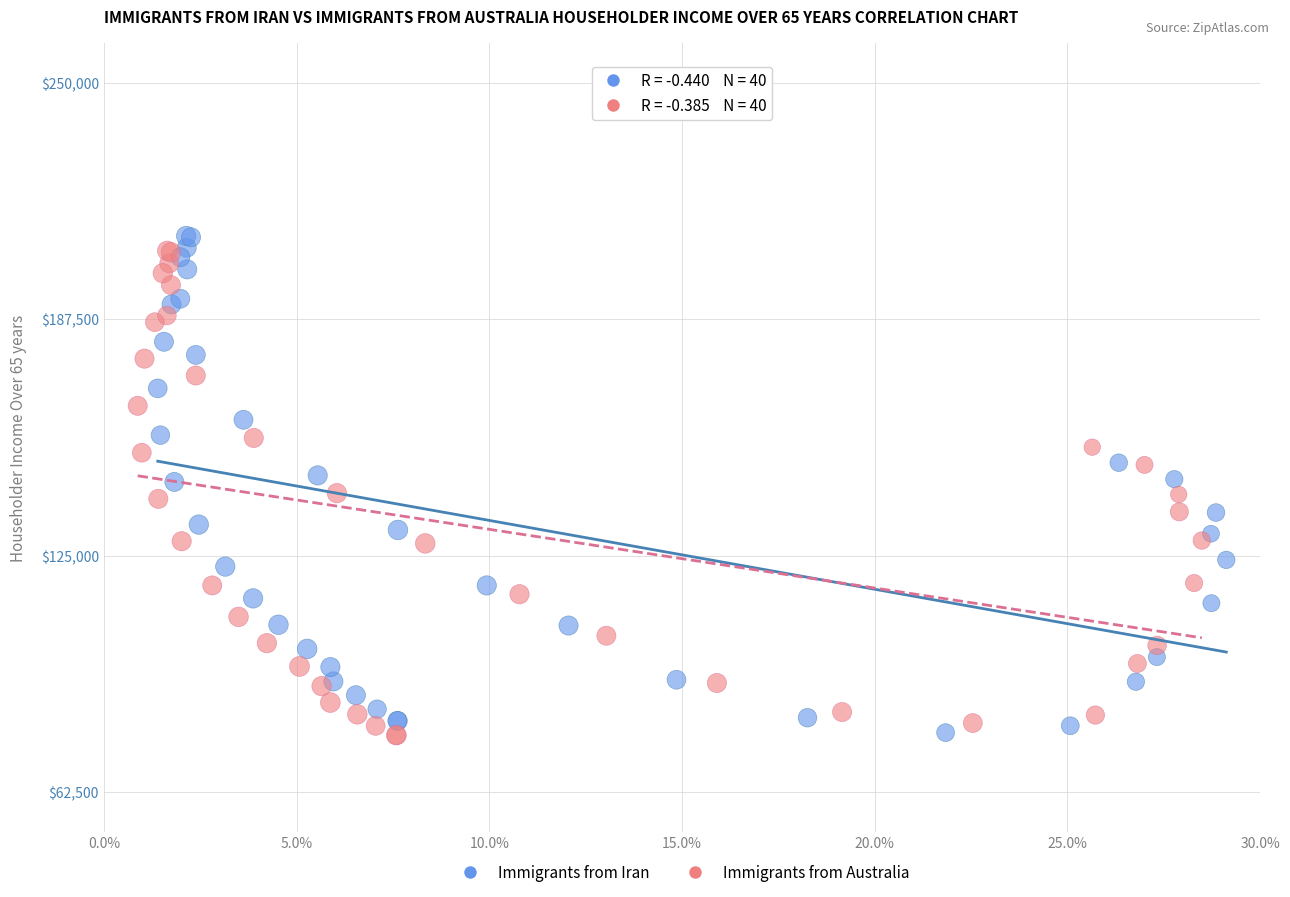

Which series contains the highest Y value?

Immigrants from Iran